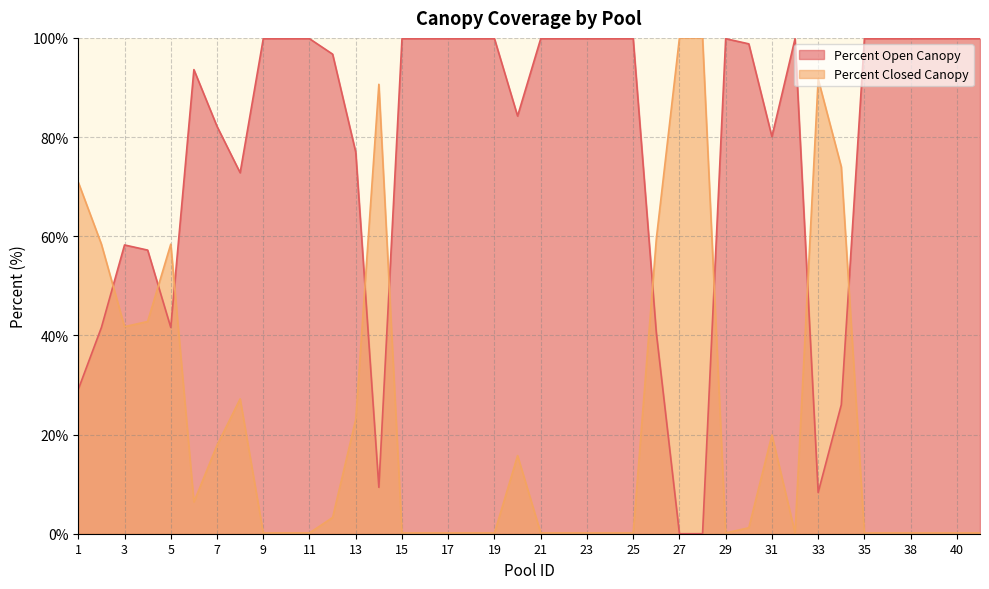

How many lines are shown in the chart?

2